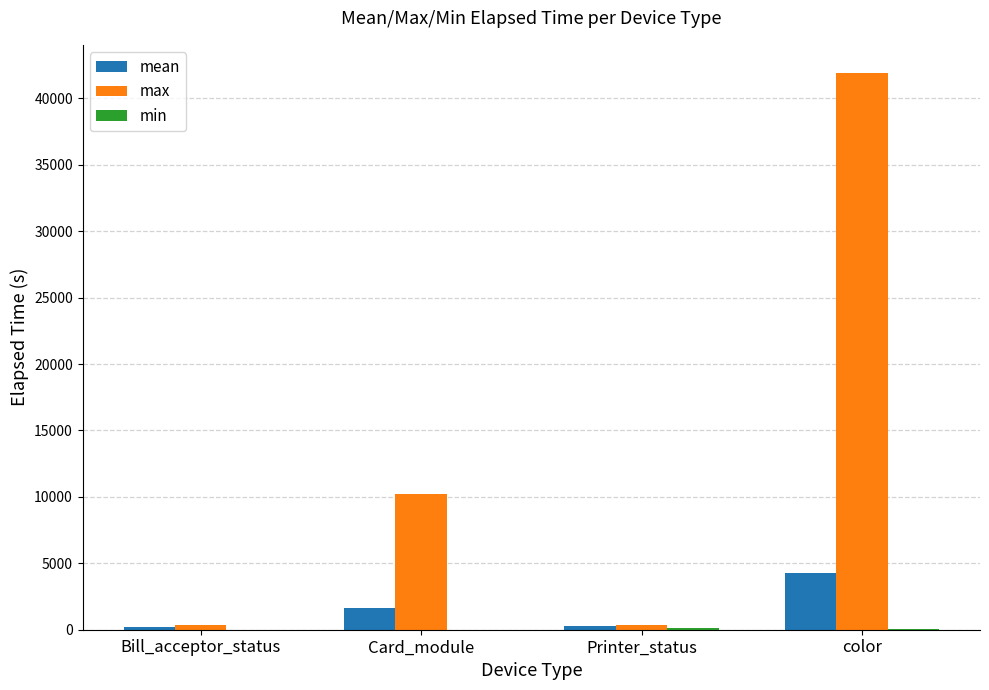

What is the greatest value displayed?

41940.0